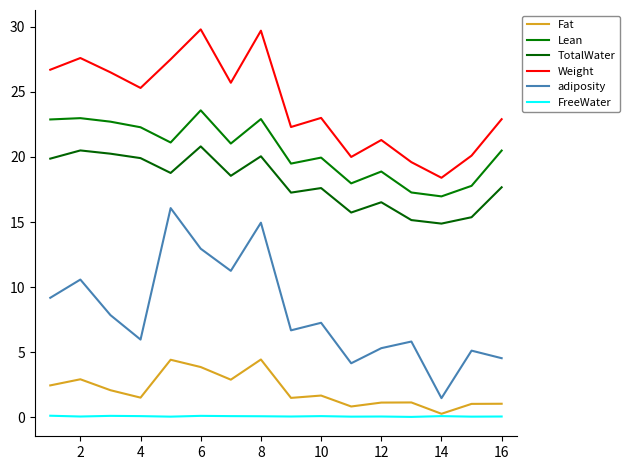

How many lines are shown in the chart?

6